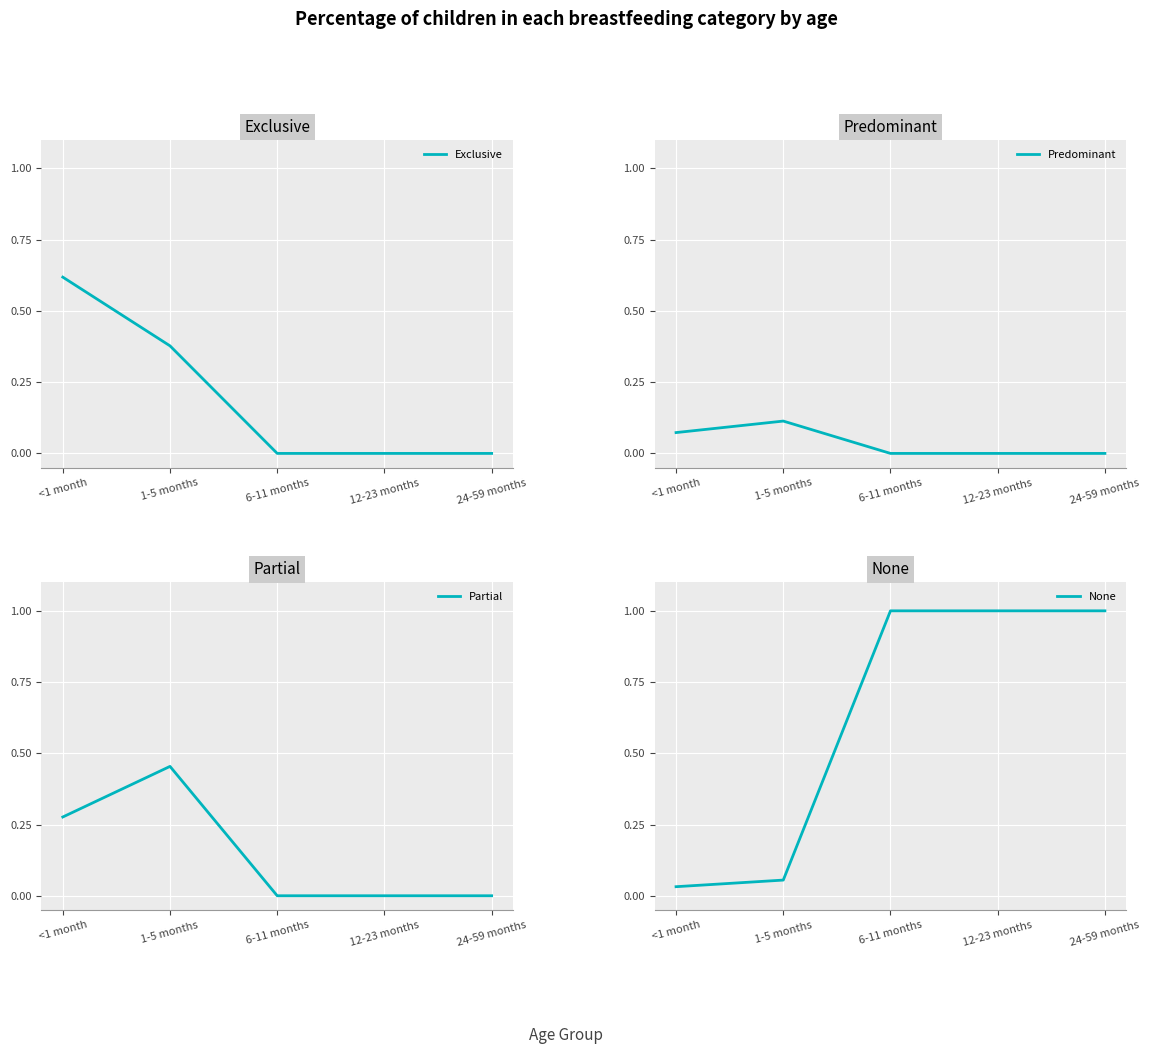

Rank the categories by Partial value from lowest to highest.

6-11 months, 12-23 months, 24-59 months, <1 month, 1-5 months